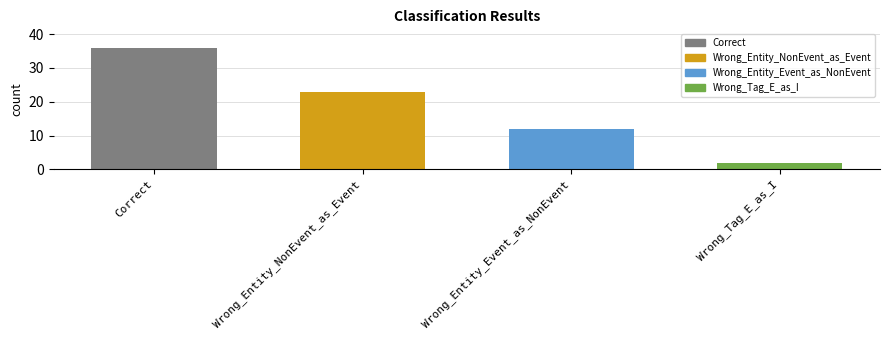

How many bars are there in total?

4